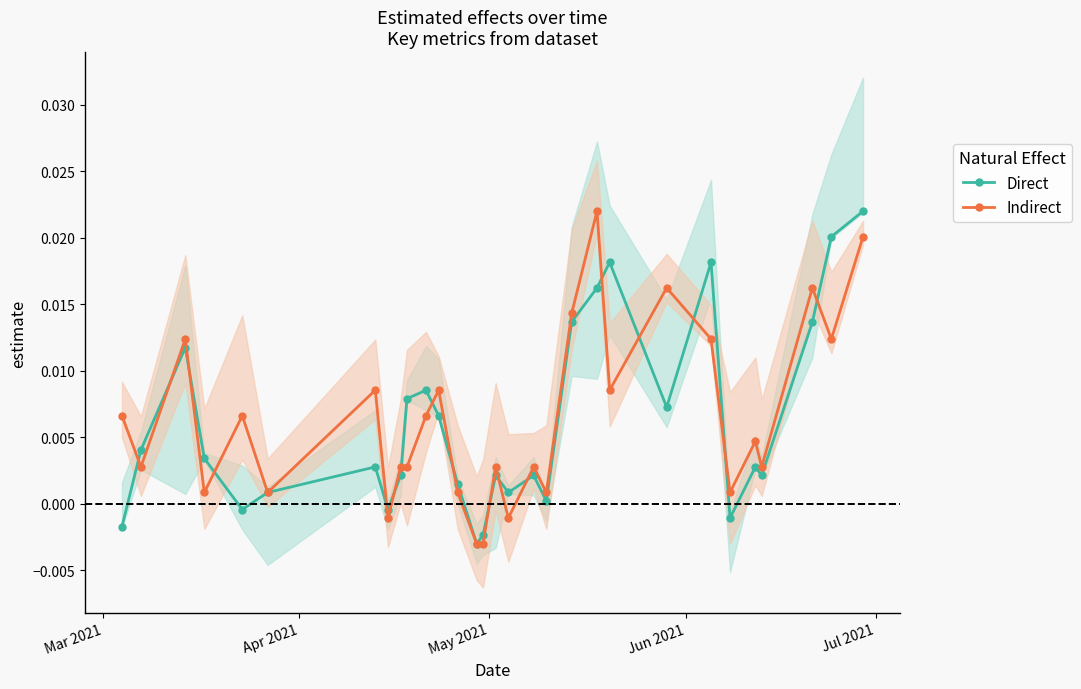

True or false: Indirect has more than 0 points higher than both neighbors.

True